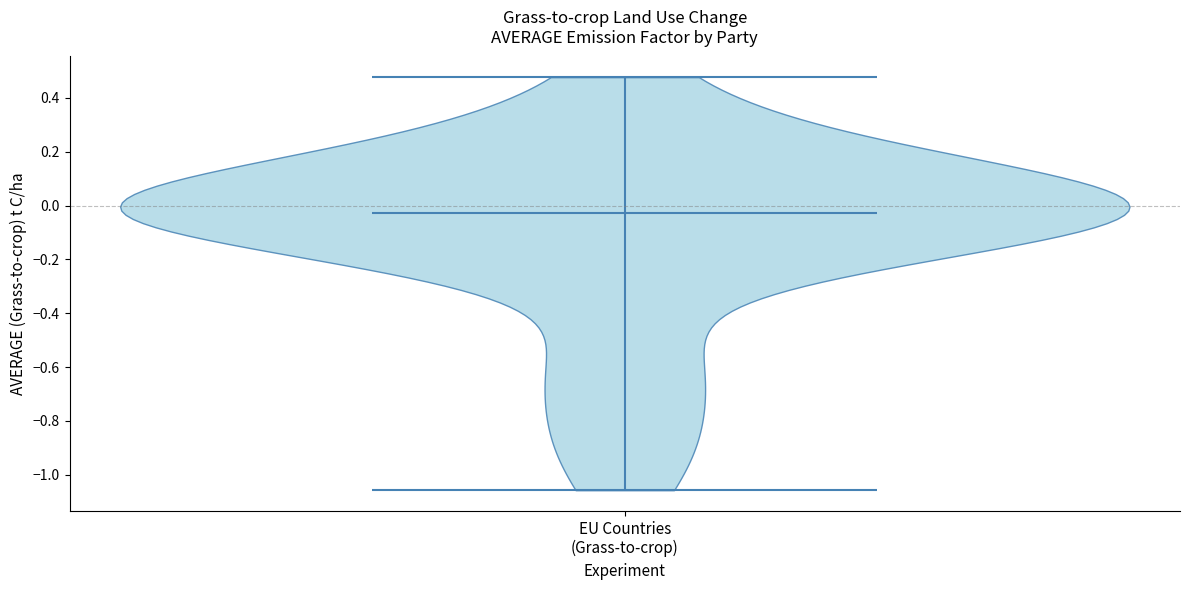

Read this violin plot against the y-axis: where its median line is, and the lowest and highest points the violin reaches. The values are not printed on the chart, so give them approximately, as read against the axis.

median line -0.02, lowest point -1.06, highest point 0.48